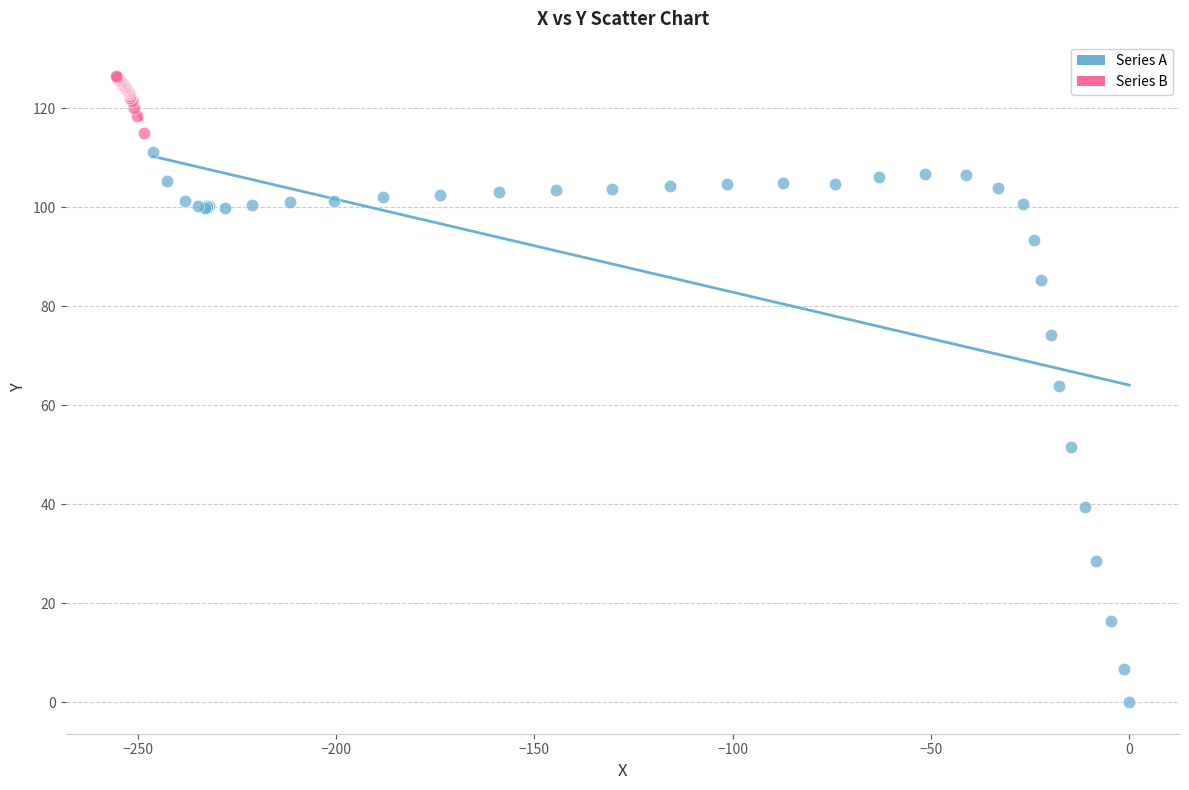

Which series contains the lowest Y value?

Series A